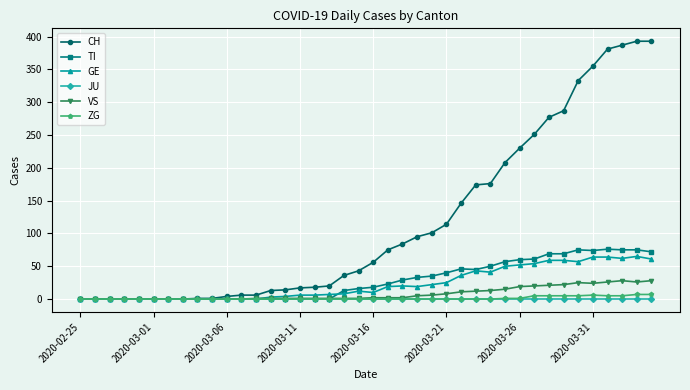

Which series has the largest total across all categories?

CH